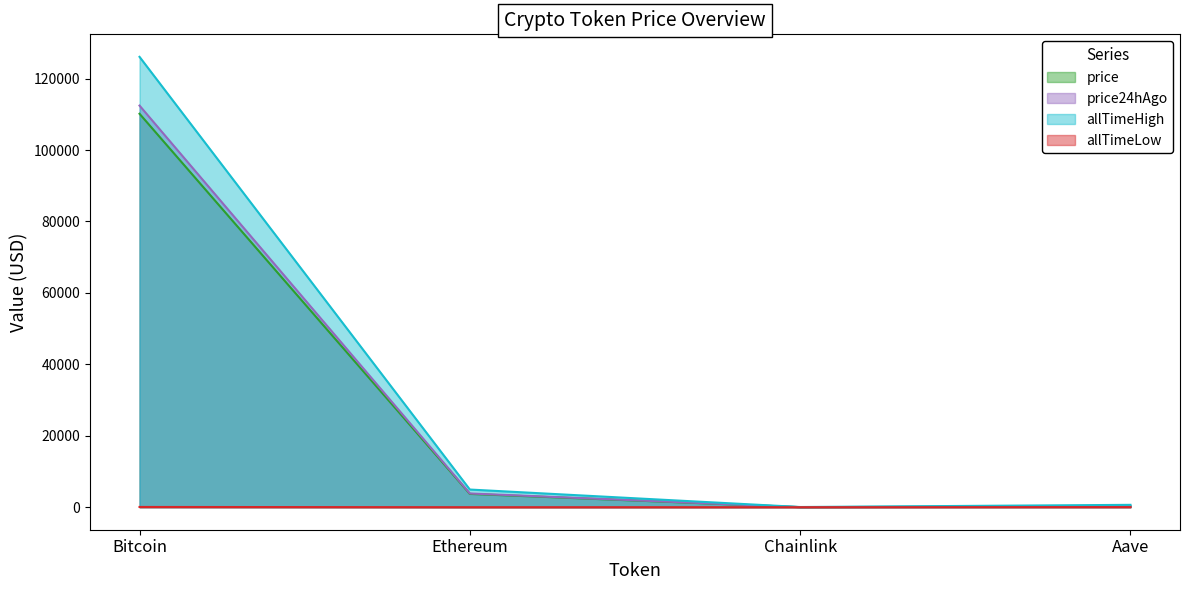

True or false: allTimeHigh and price24hAgo cross at least once.

False